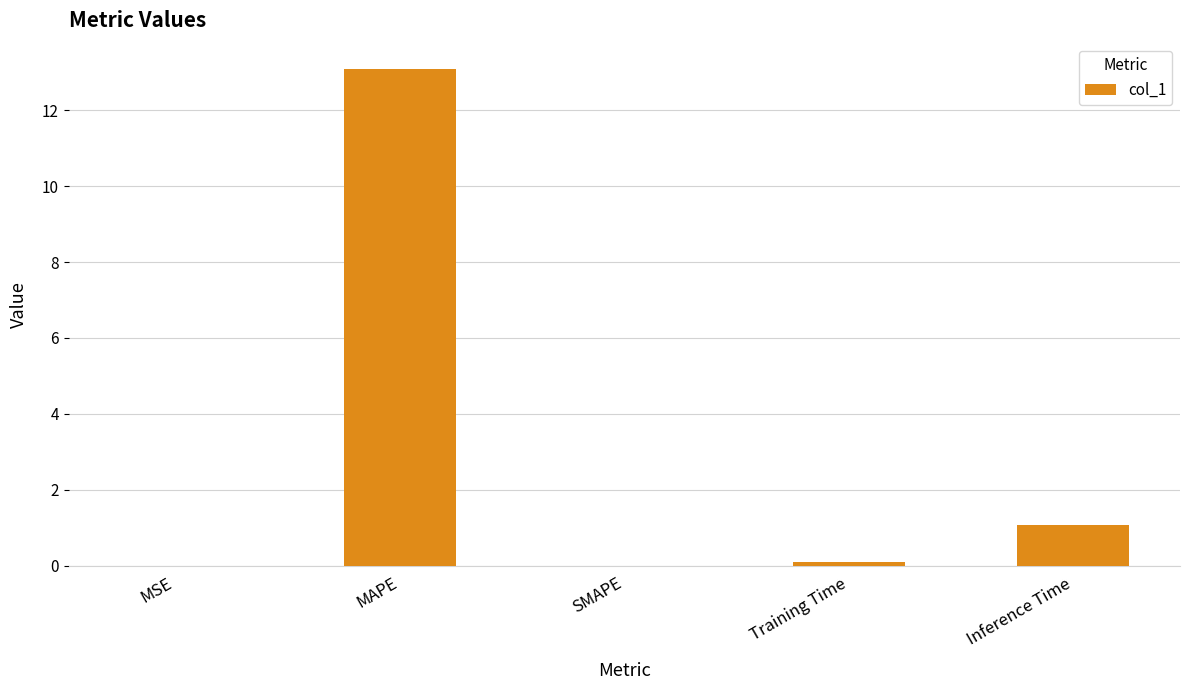

Which label corresponds to the largest value in the chart?

MAPE